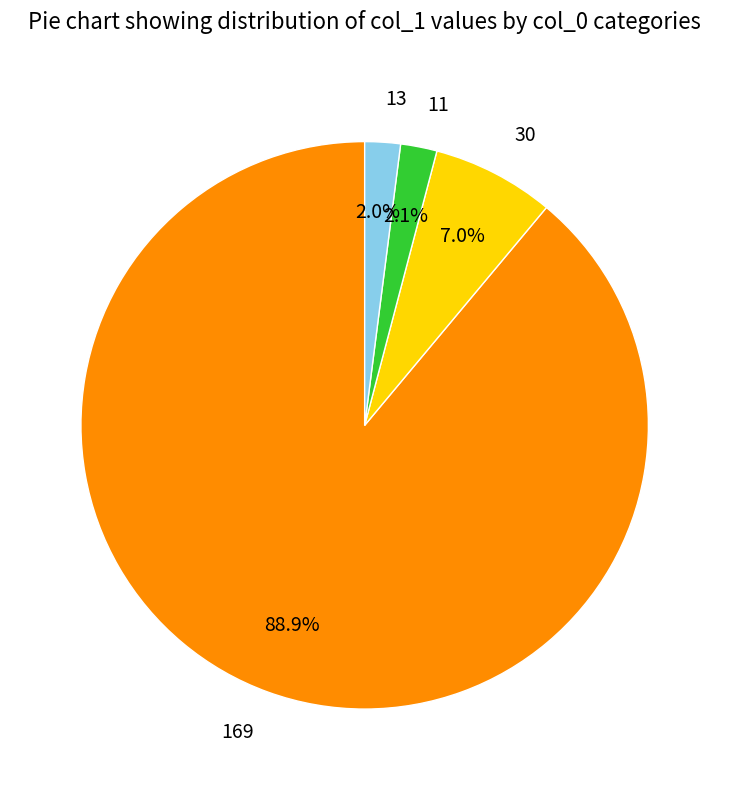

How many segments does this pie chart have?

4